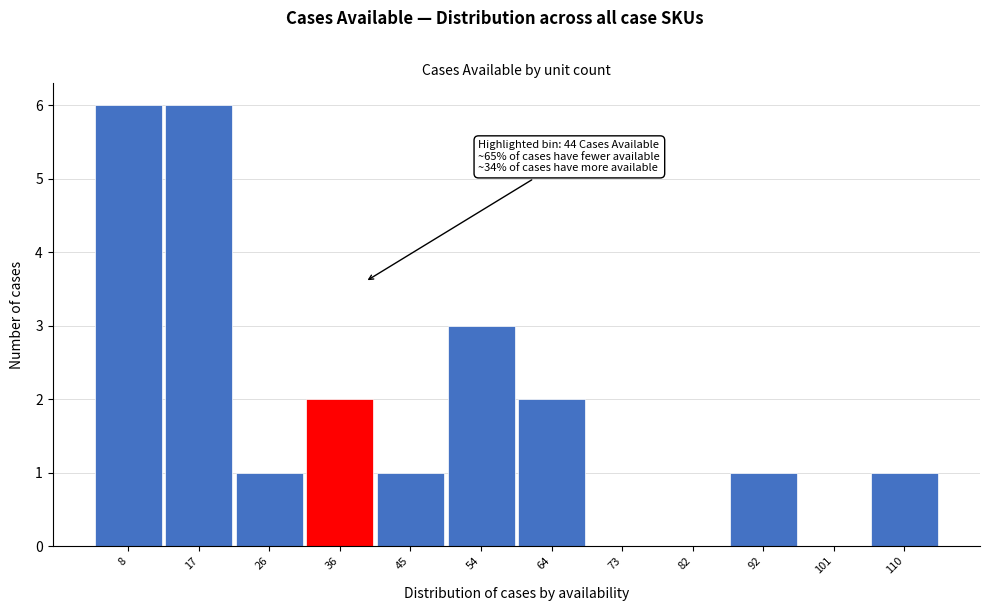

Reading left to right, transcribe all the data shown in this chart.

8=6	17=6	26=1	36=2	45=1	54=3	64=2	73=0	82=0	92=1	101=0	110=1